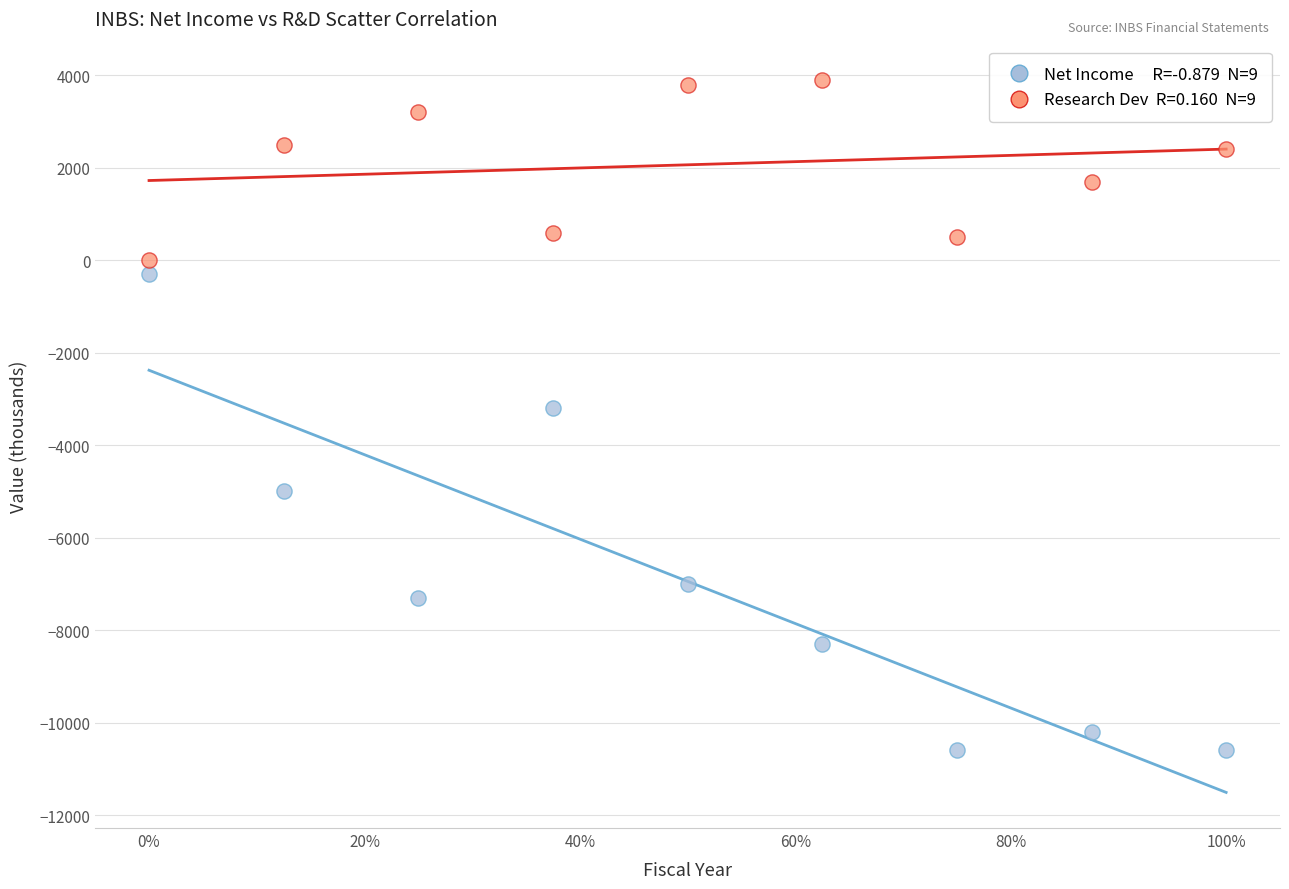

How many points are shown in the scatter plot?

18